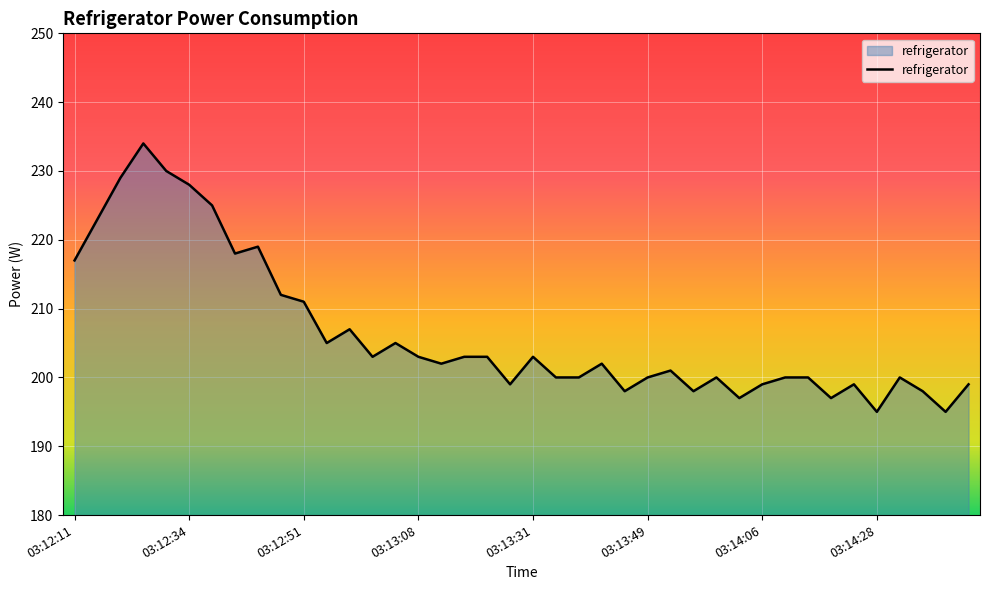

What is the smallest value displayed?

195